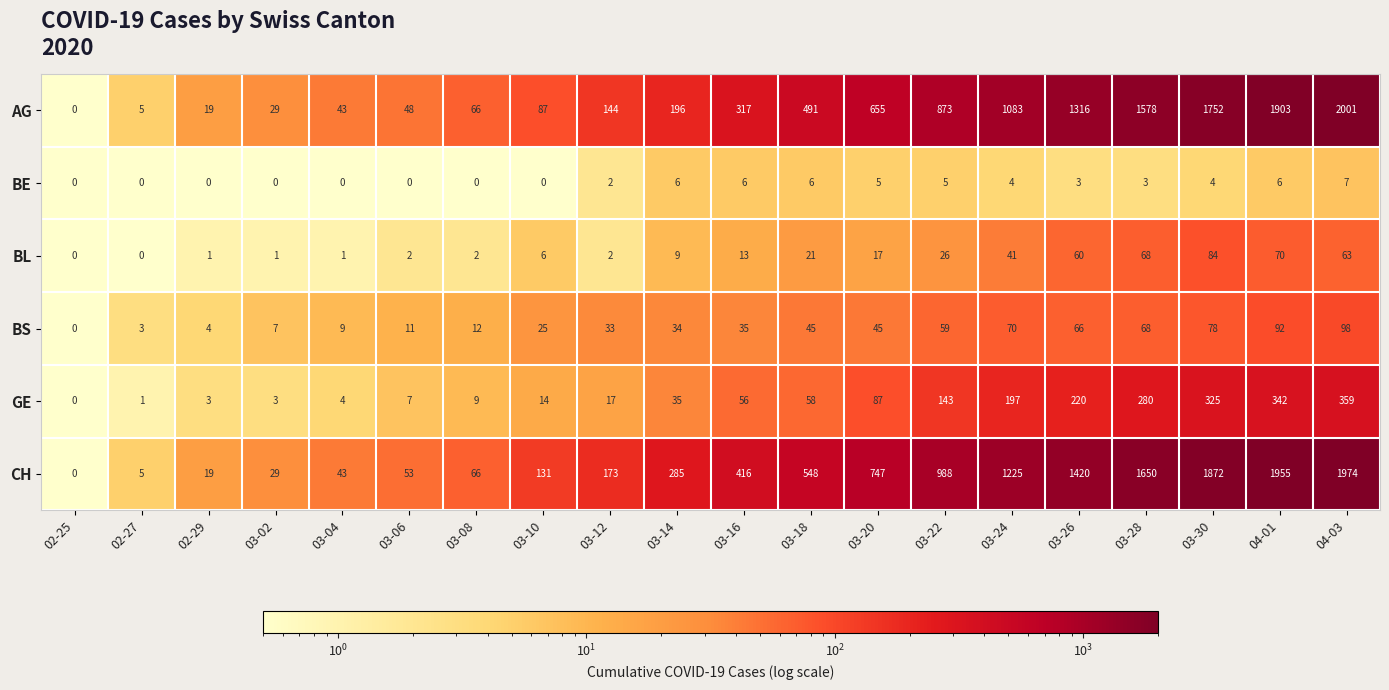

Rank the series by their maximum value, from lowest to highest.

BE, BL, BS, GE, CH, AG